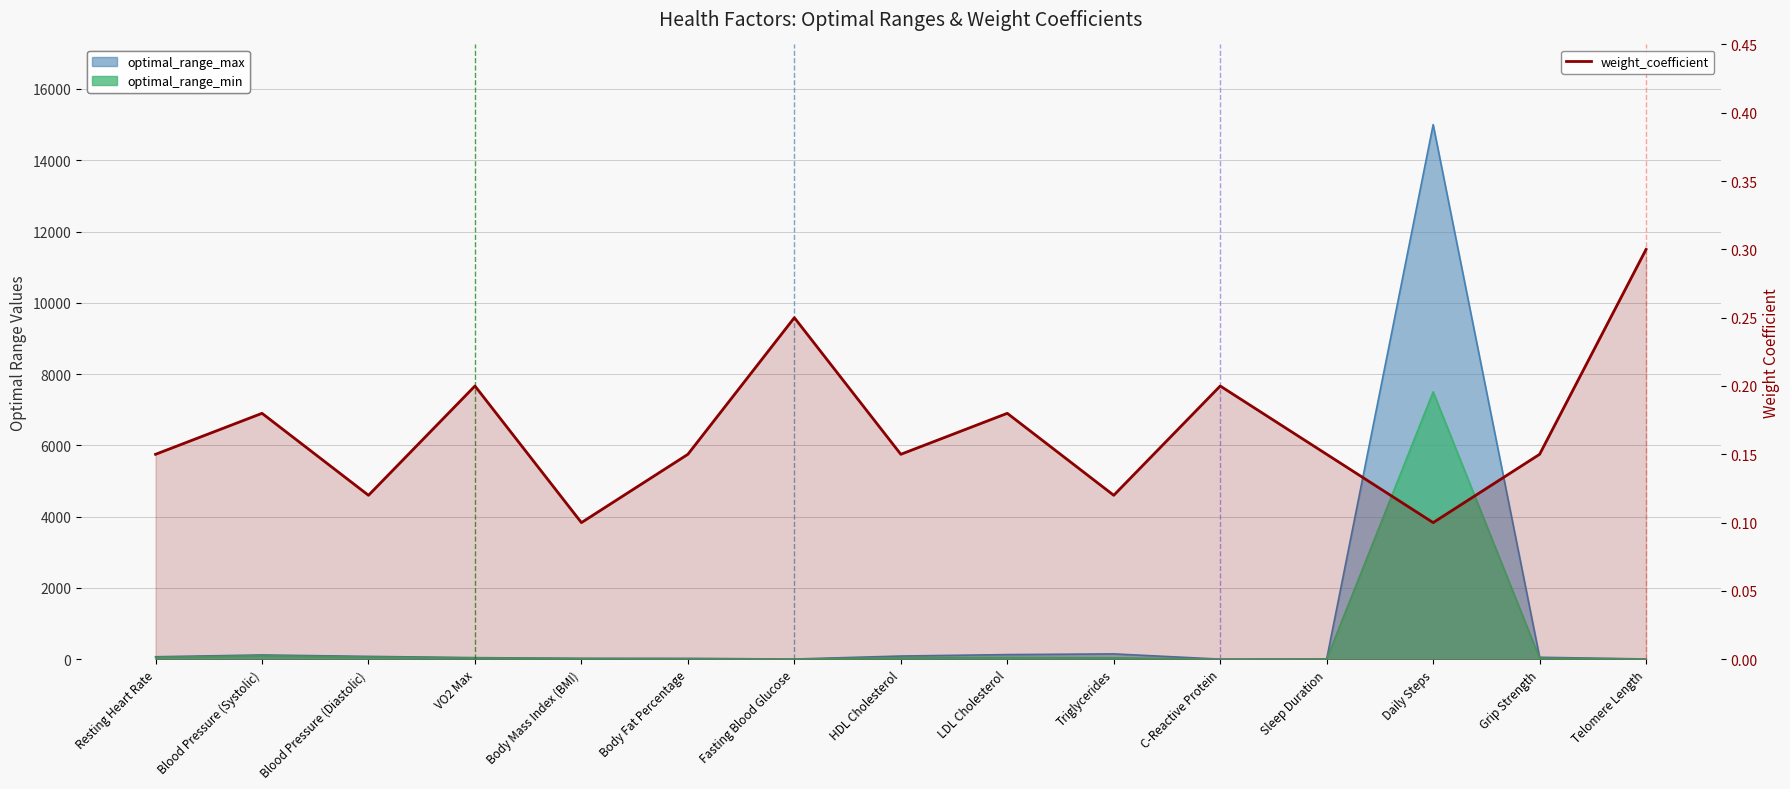

What is the sum of all values?

2.5